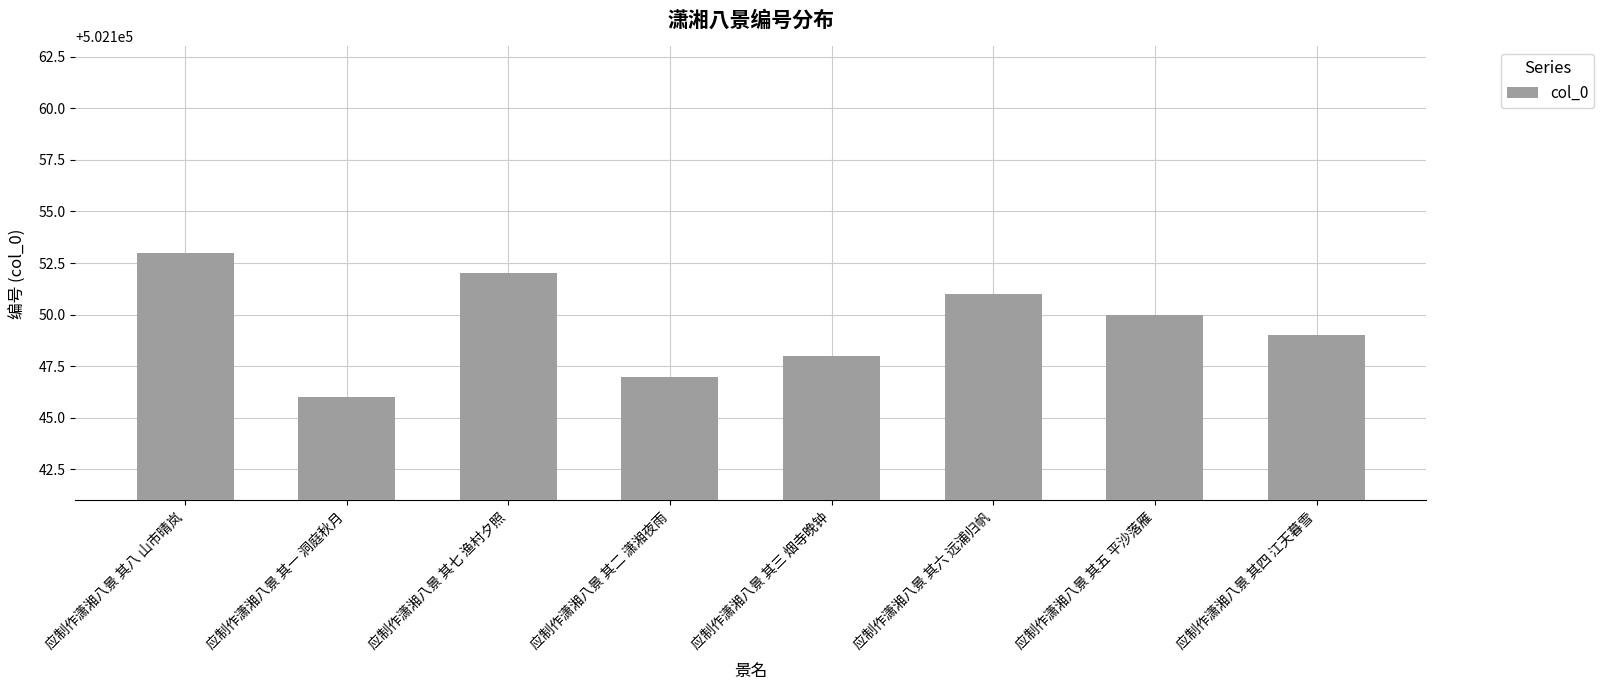

List the labels in order of value, largest first.

应制作潇湘八景 其八 山市晴岚, 应制作潇湘八景 其七 渔村夕照, 应制作潇湘八景 其六 远浦归帆, 应制作潇湘八景 其五 平沙落雁, 应制作潇湘八景 其四 江天暮雪, 应制作潇湘八景 其三 烟寺晚钟, 应制作潇湘八景 其二 潇湘夜雨, 应制作潇湘八景 其一 洞庭秋月